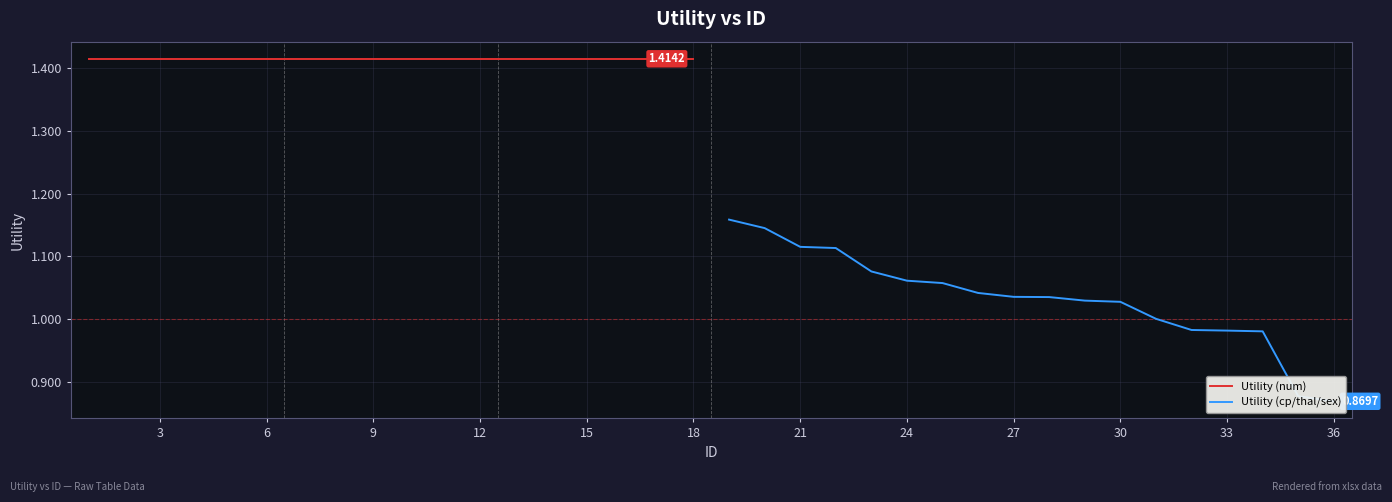

The Utility (num) series shows 0.7 at 6. True or false?

False